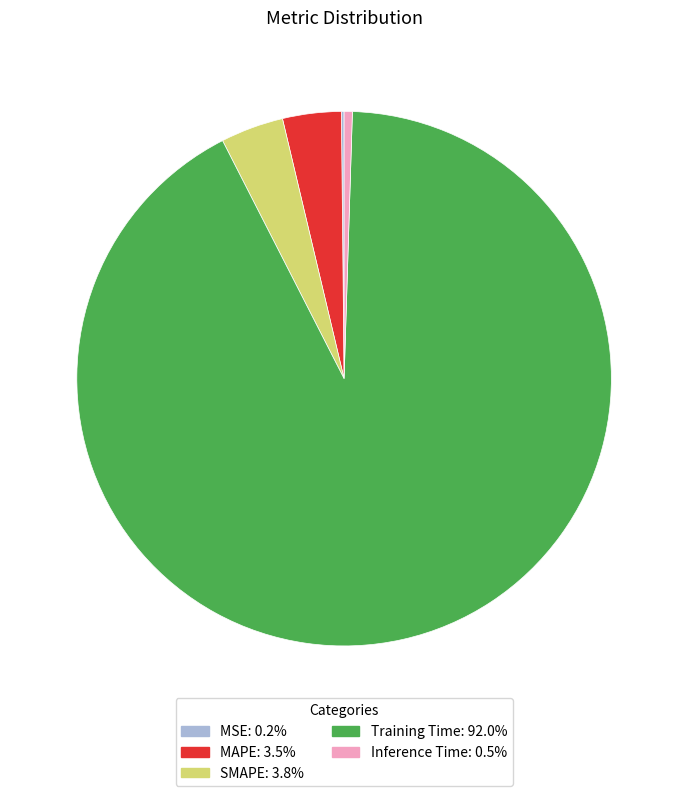

Between MAPE and Training Time, which is larger?

Training Time